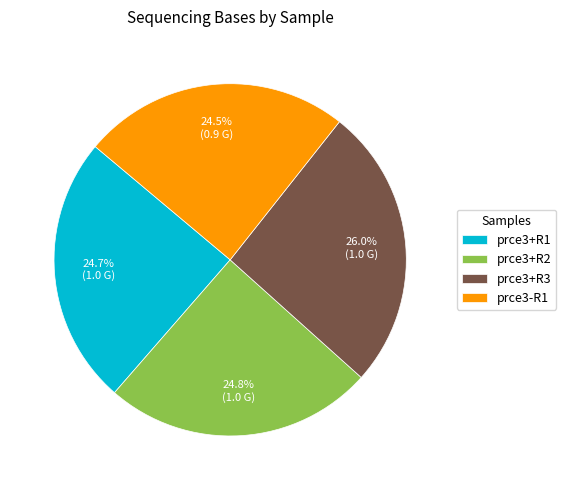

How many slices are in this pie chart?

4